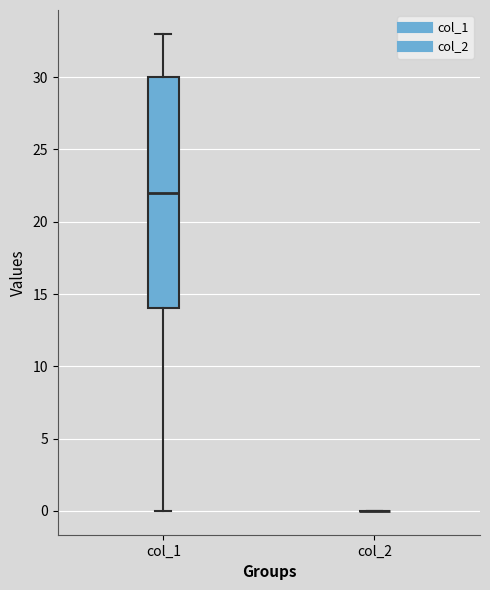

Comparing the boxes themselves (not the whiskers), which one is the tallest?

col_1